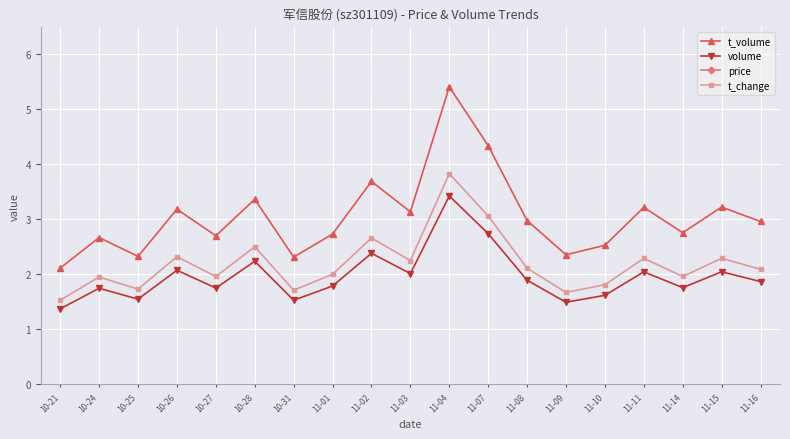

What is the difference between the second highest and minimum values in the volume series?

1.4